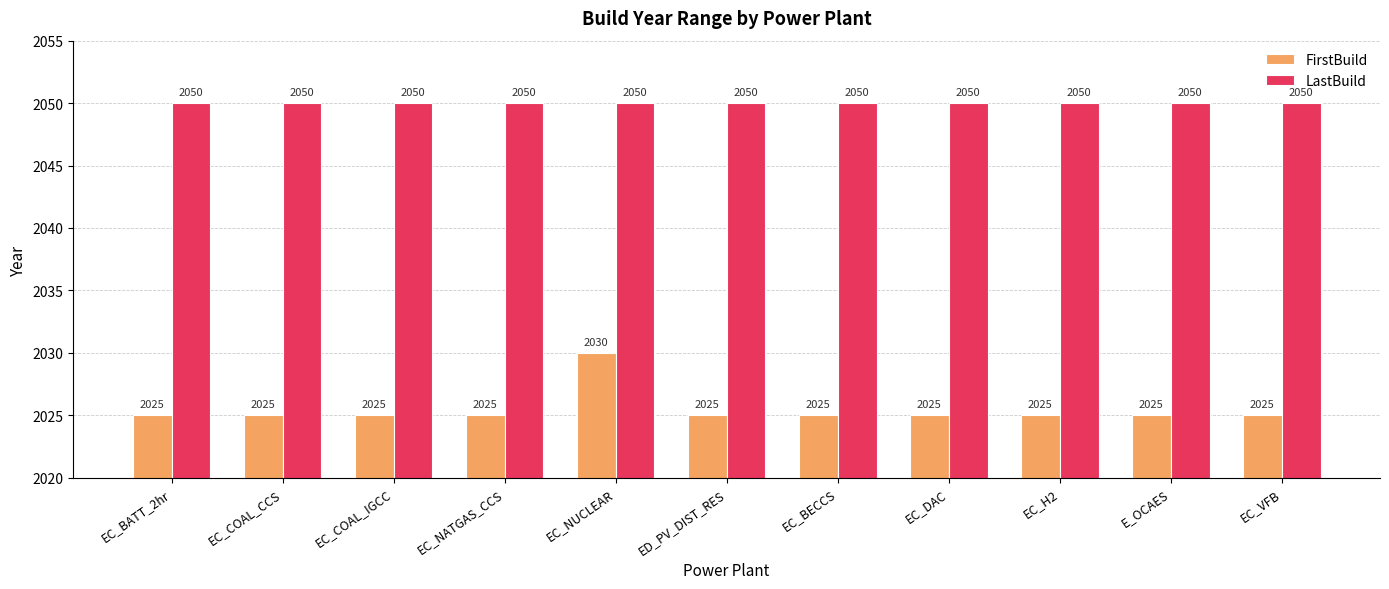

What is the label of the 5th bar from the right?

EC_BECCS